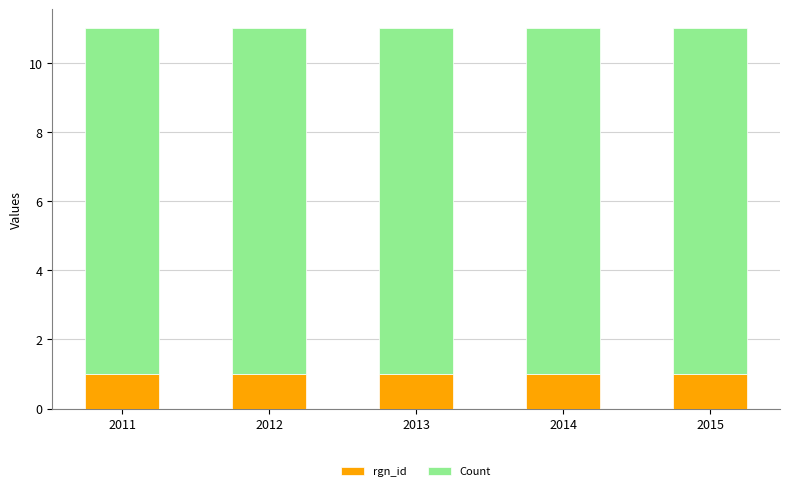

What is the total value across all series at 2011?

11